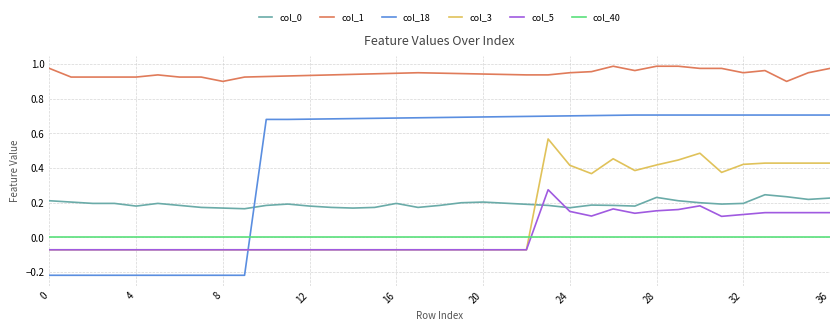

Which series has the largest total across all categories?

col_1